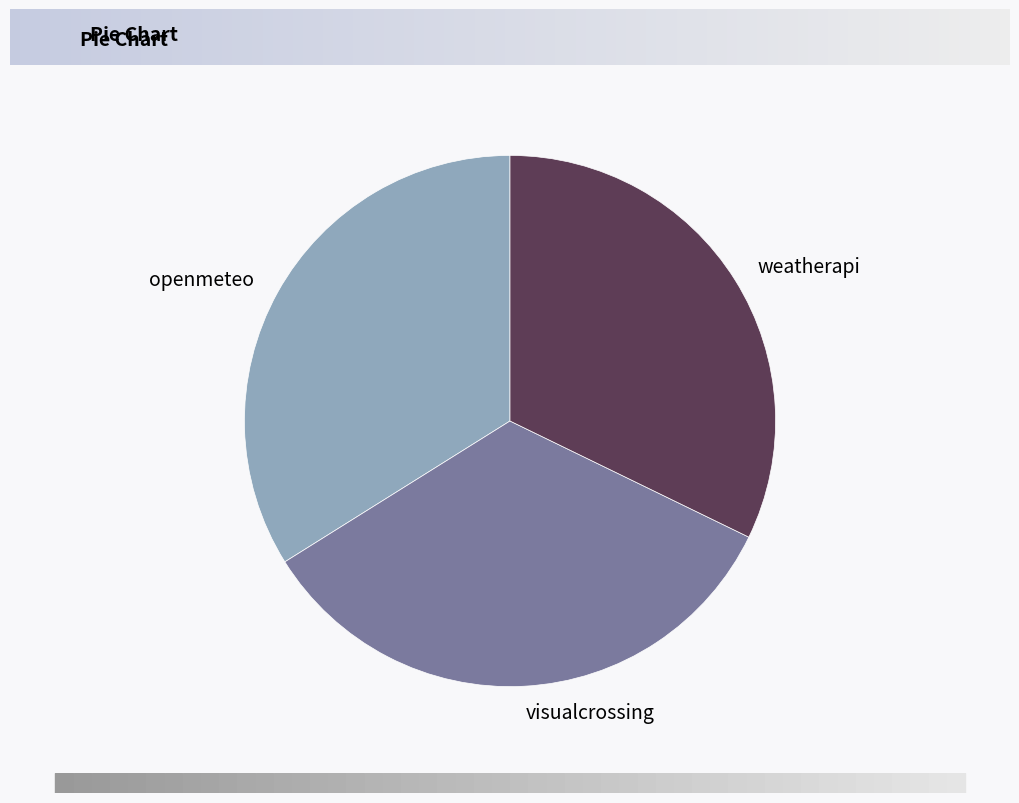

Combined, do weatherapi and openmeteo account for over 50%?

Yes